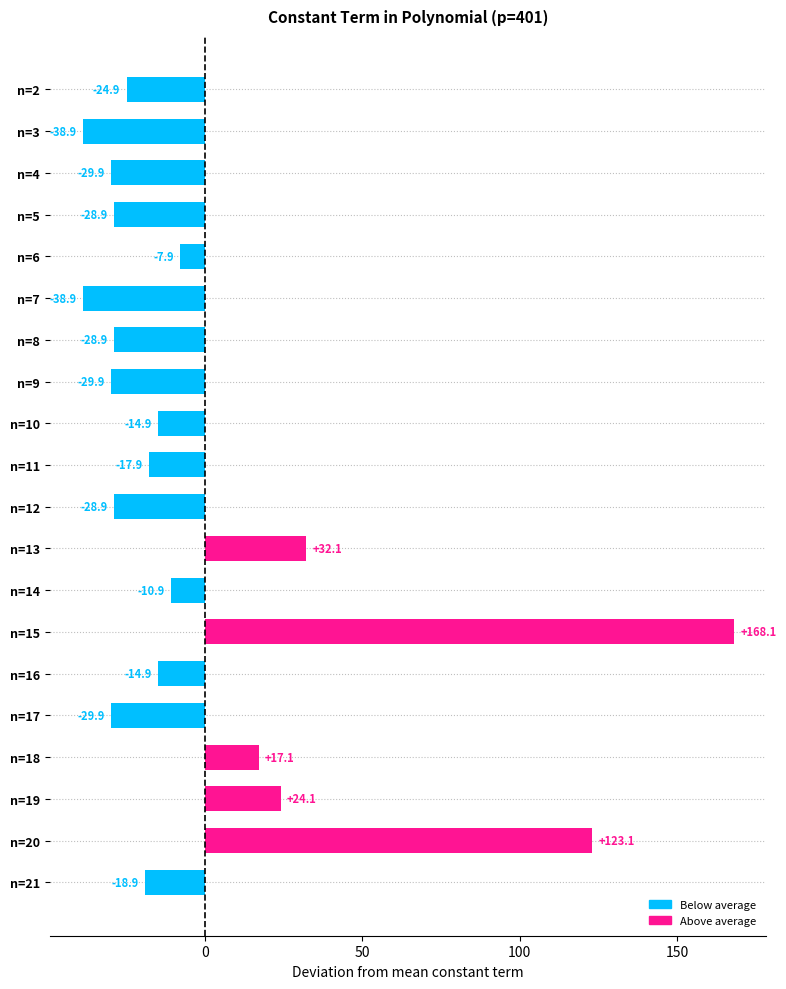

What is the difference between the maximum and minimum values?

207.0